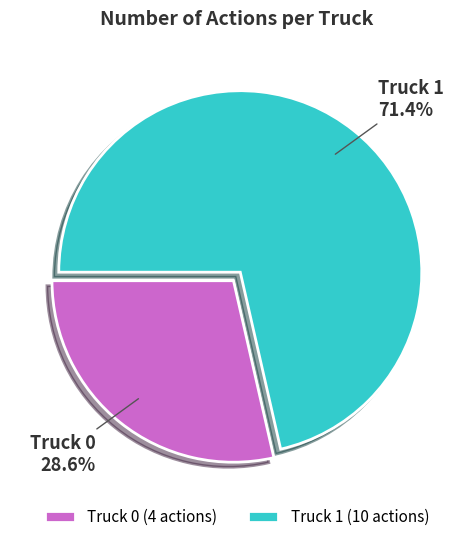

Between Truck 1 and Truck 0, which is larger?

Truck 1